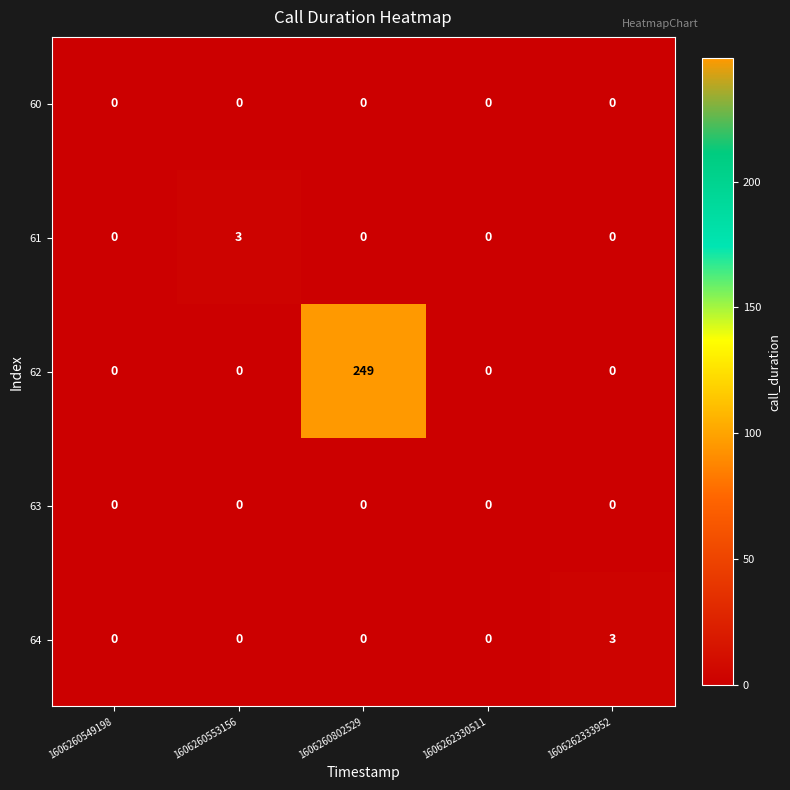

Which category has the highest value across all series?

1606260802529